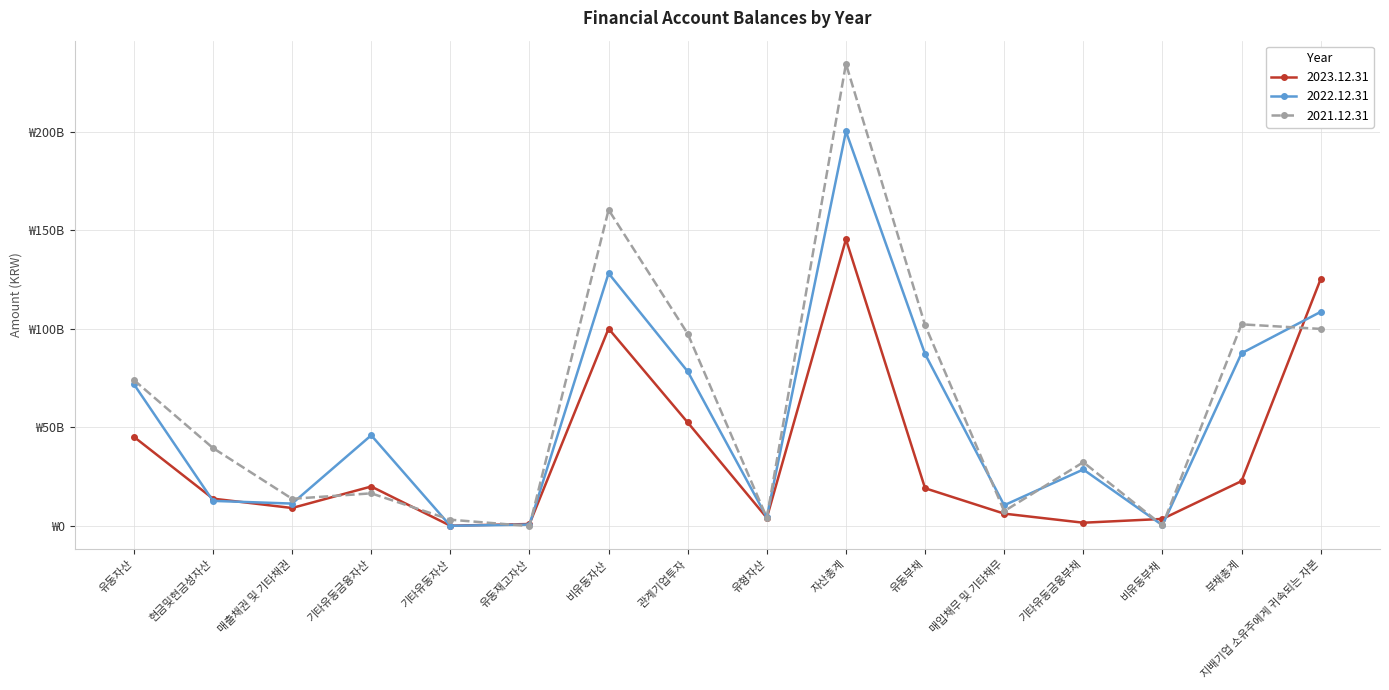

Does the chart have visible grid lines?

Yes